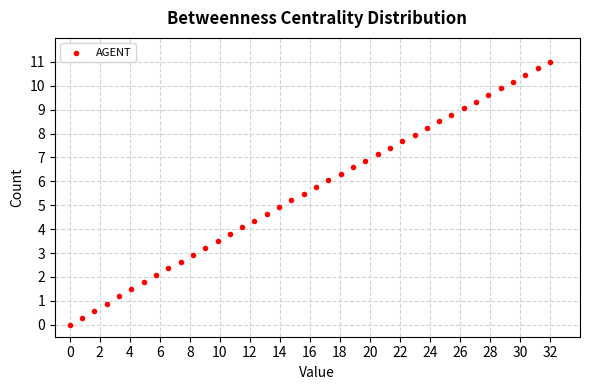

What is the range of X values (max minus min)?

32.0